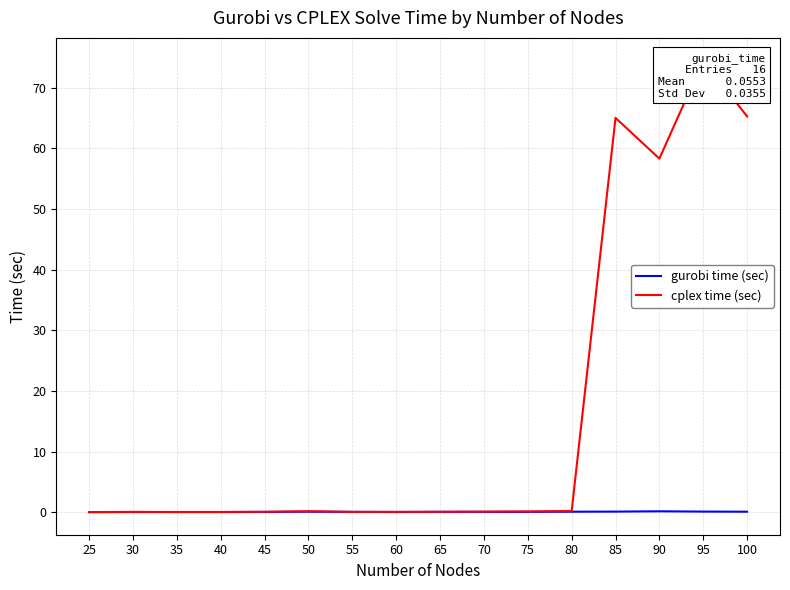

Which category has the lowest value in the cplex time (sec) series?

25